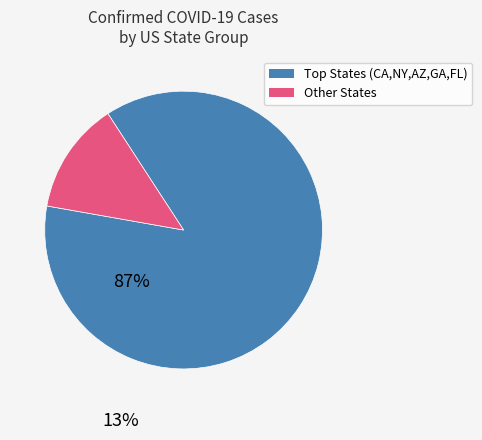

Is there a majority slice in this chart?

Yes